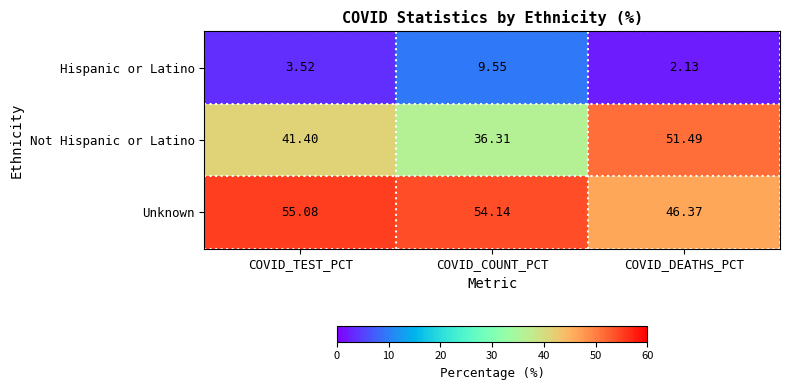

Which series has the widest spread of values?

Not Hispanic or Latino